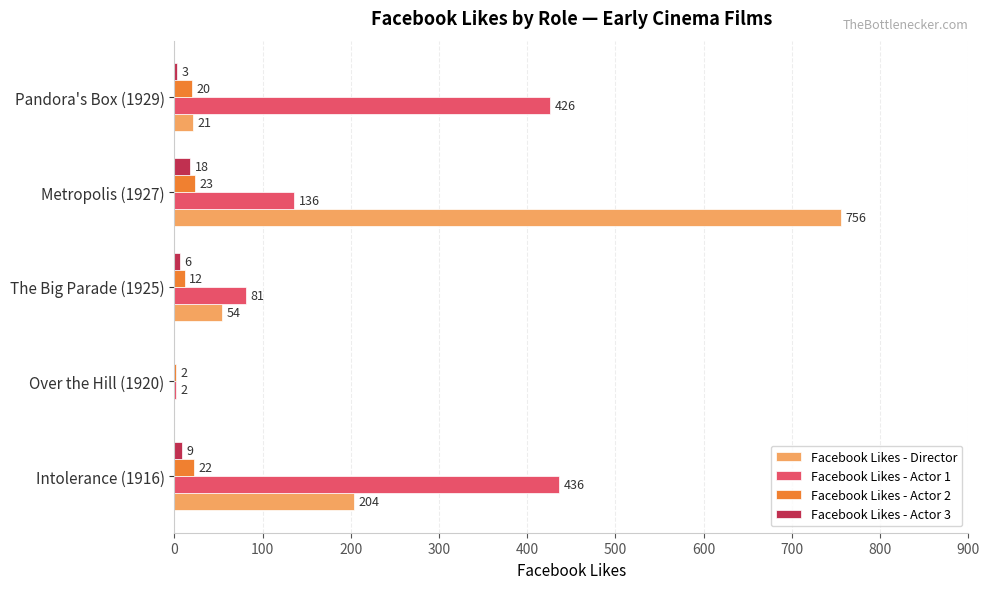

Which series has the largest total across all categories?

Facebook Likes - Actor 1